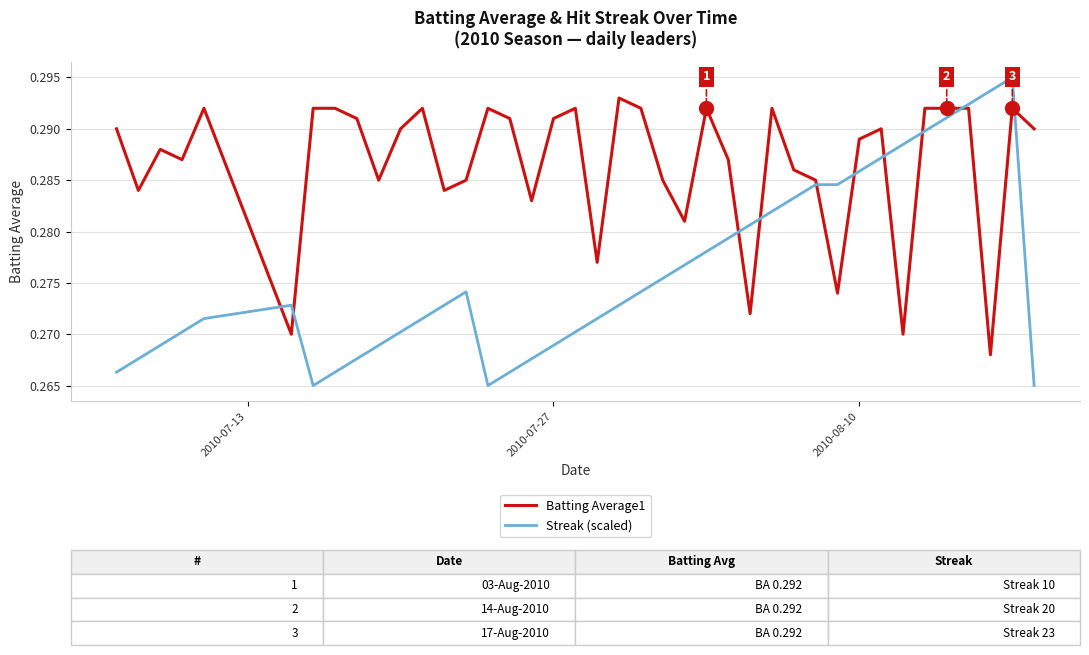

Does the chart display data point markers on the line(s)?

No